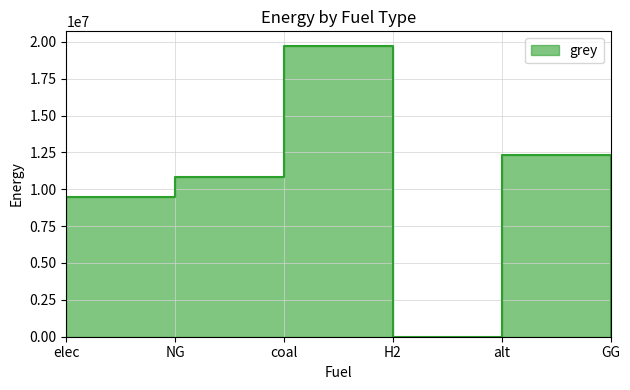

The value at NG is 6799227.2. True or false?

False